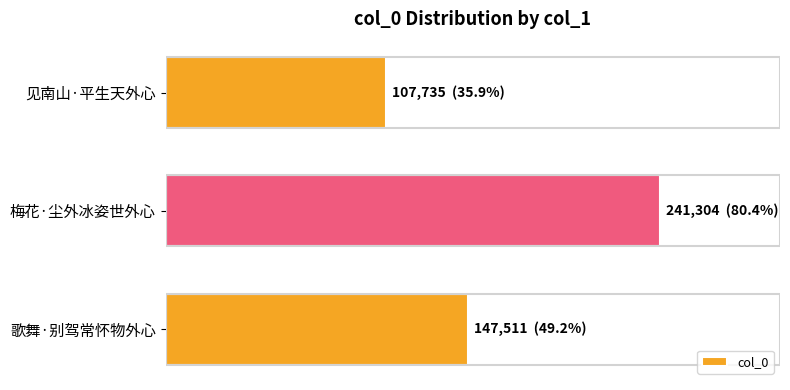

Are the bars horizontal?

Yes